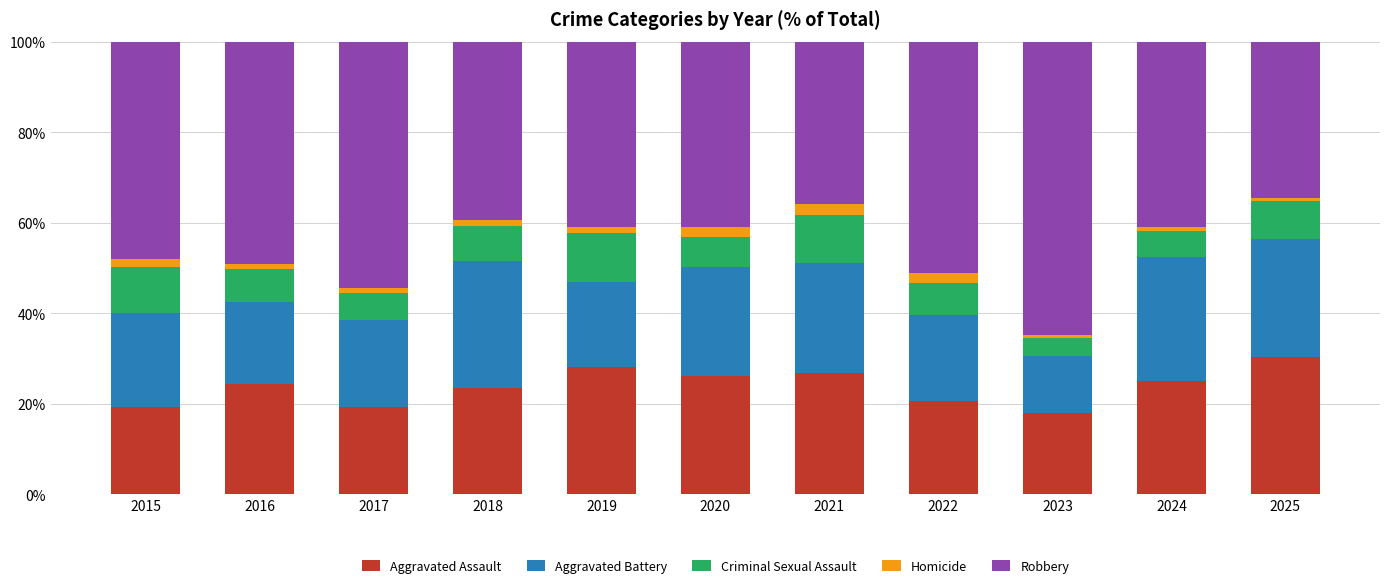

How many bars are there in total?

11